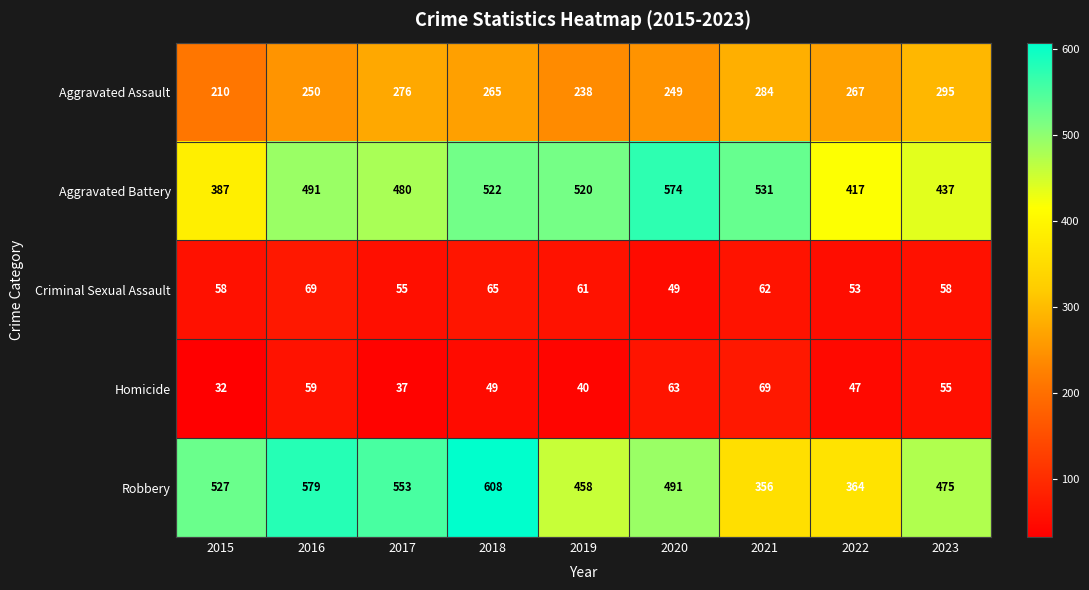

Is it true that Criminal Sexual Assault equals 14 at 2021?

False